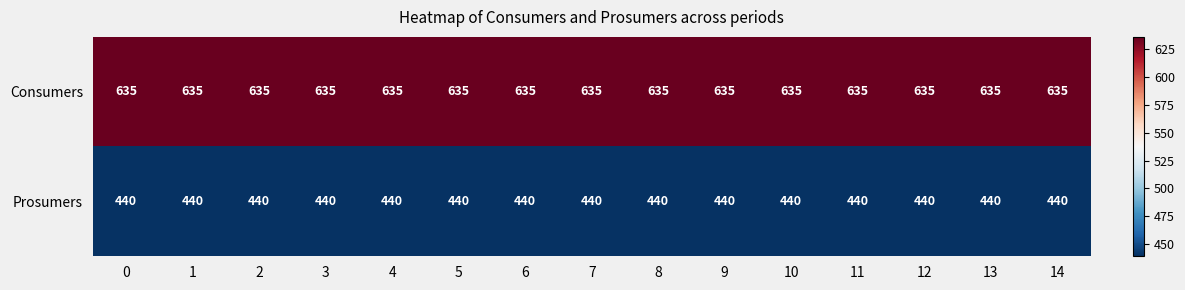

What is the spread (max minus min) of values at 12?

195